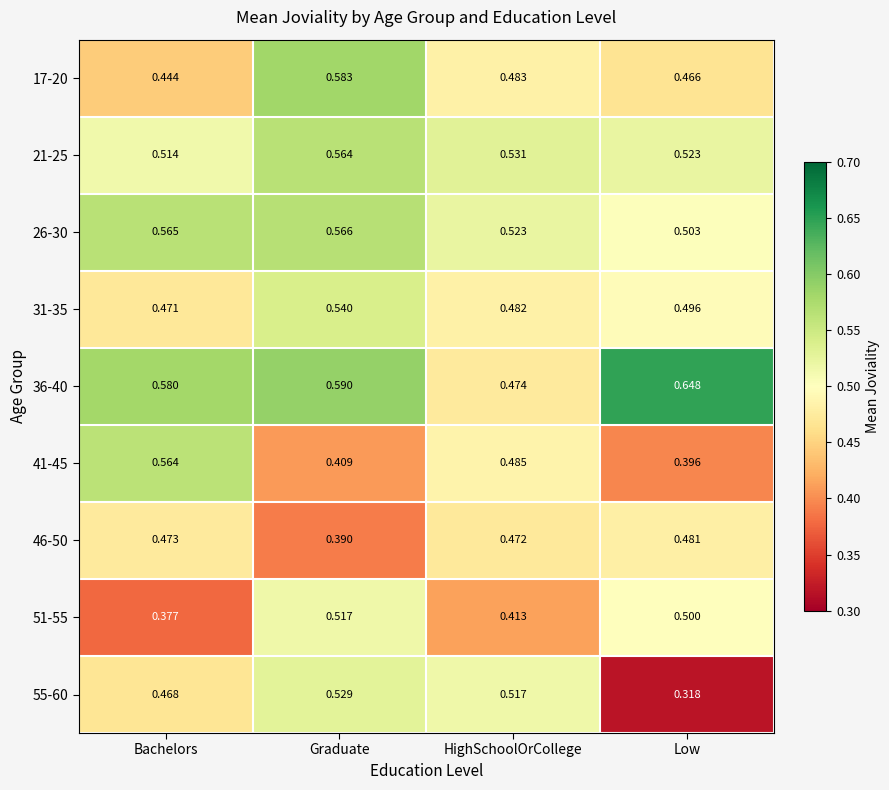

Rank the categories by 55-60 value from lowest to highest.

Low, Bachelors, HighSchoolOrCollege, Graduate